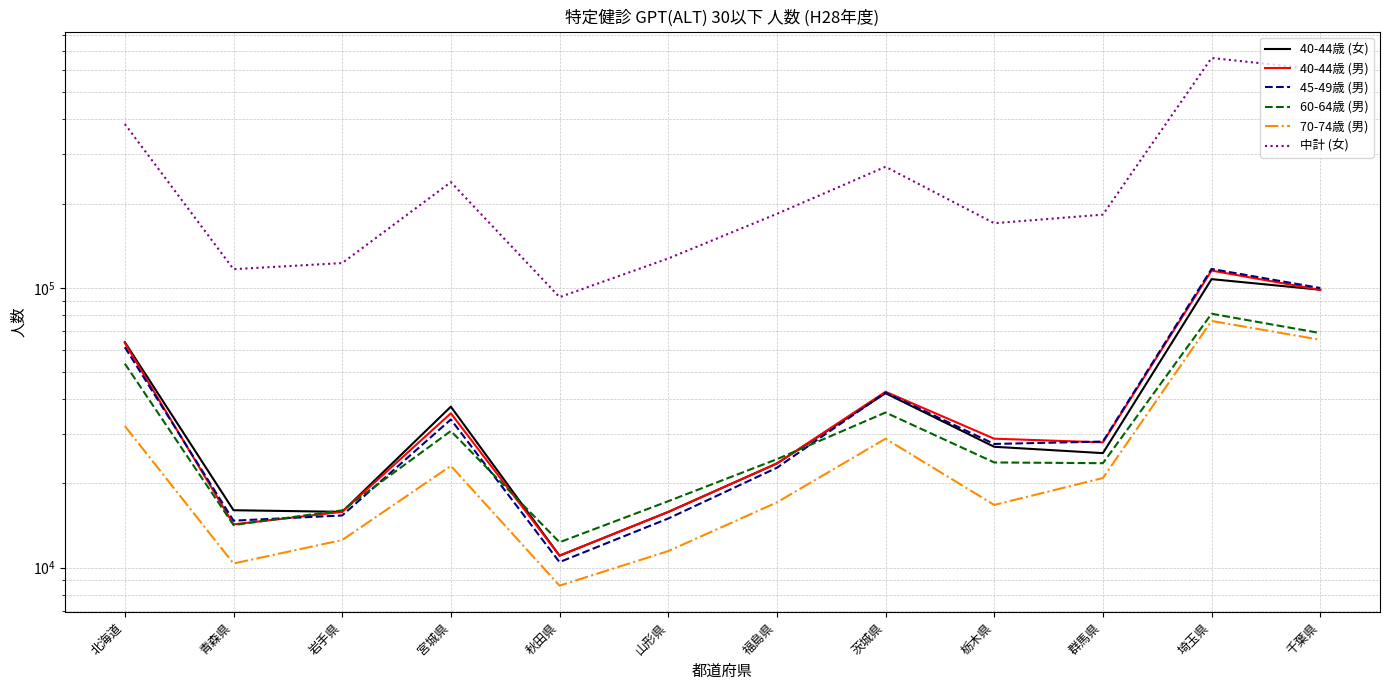

Between 宮城県 and 埼玉県, which series saw the biggest shift?

中計 (女)